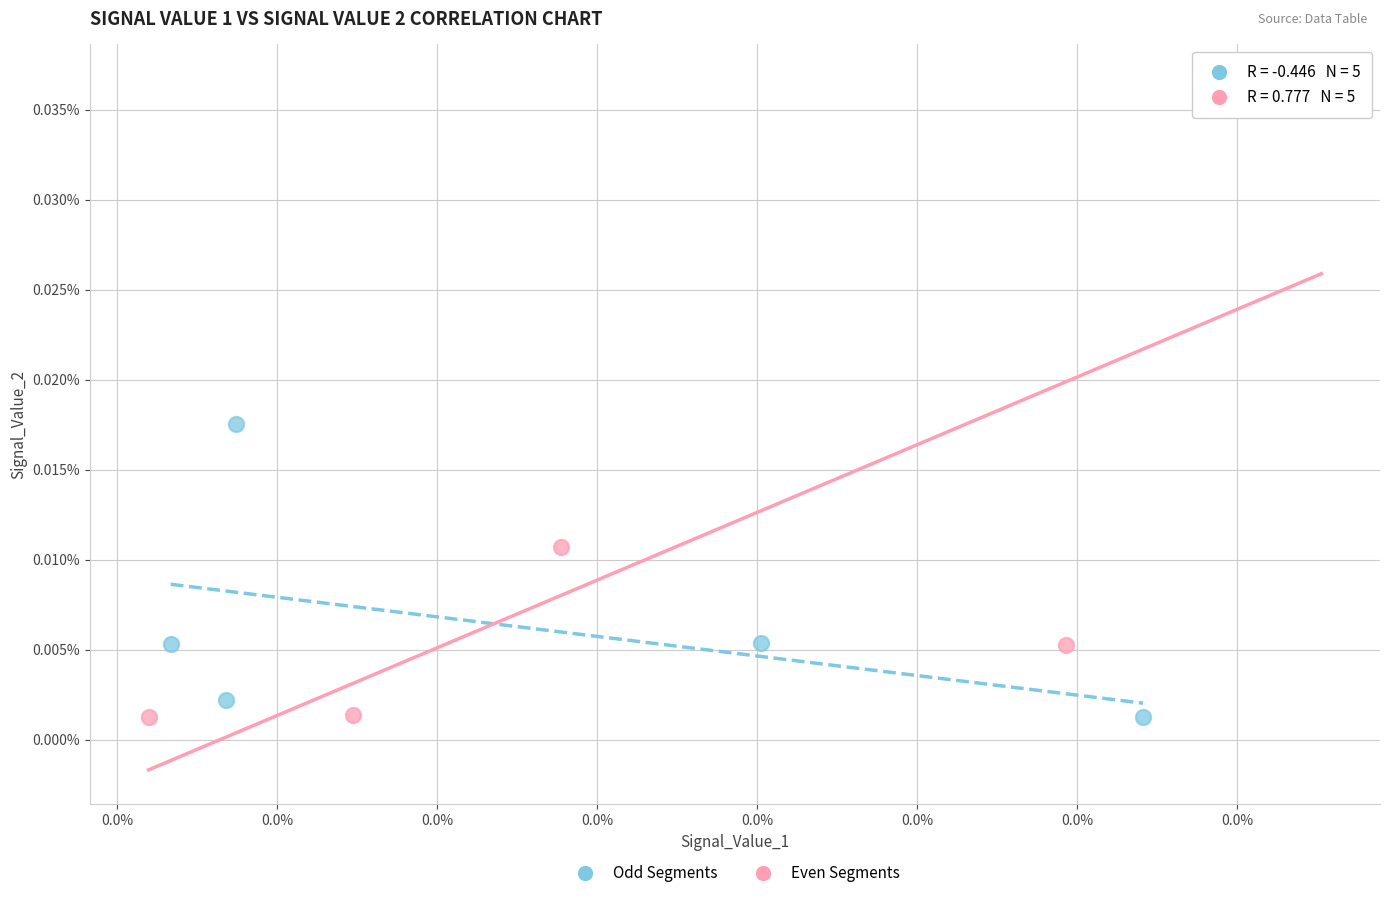

What are all the series names shown in the legend?

Odd Segments, Even Segments